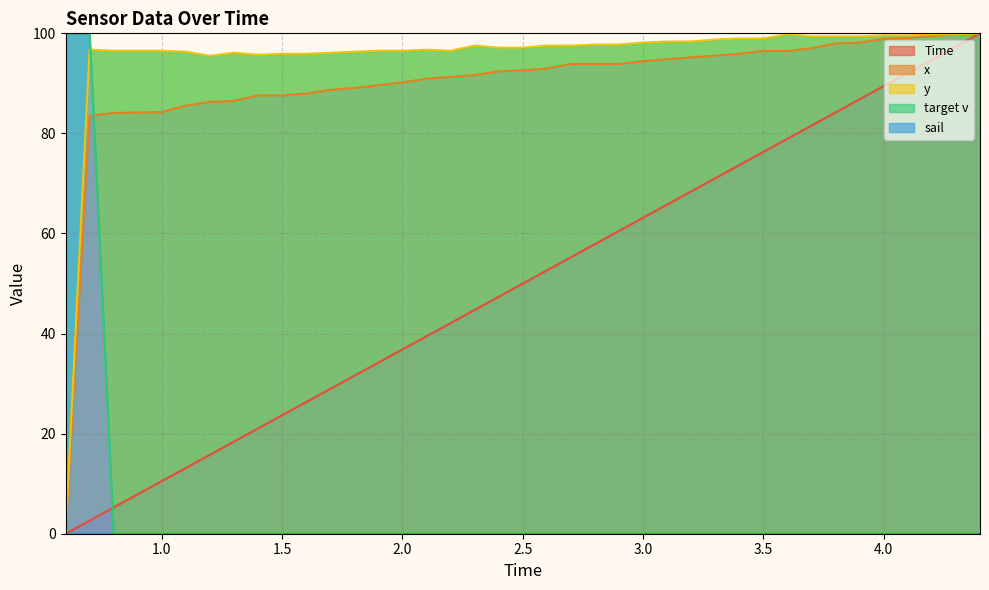

What is the greatest value displayed?

100.0